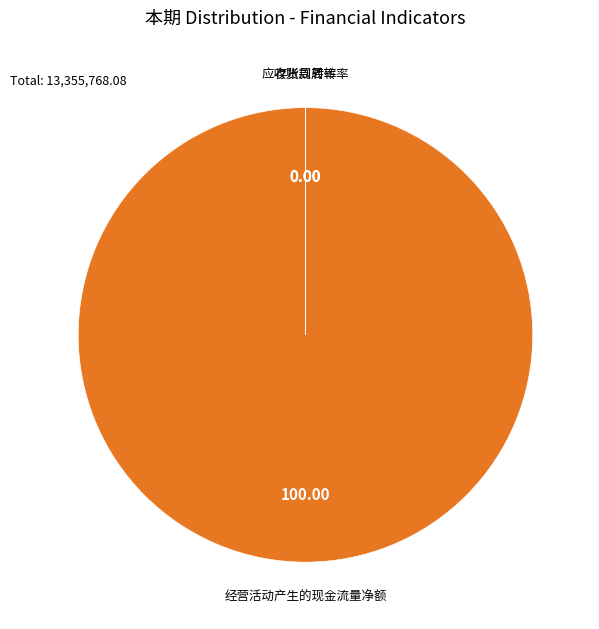

Does any single category account for the majority?

Yes